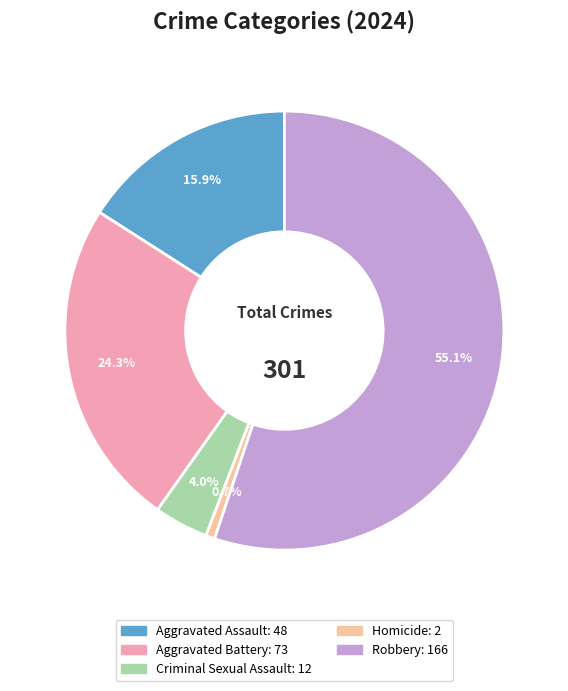

To the nearest percent, what is the average slice percentage?

20%